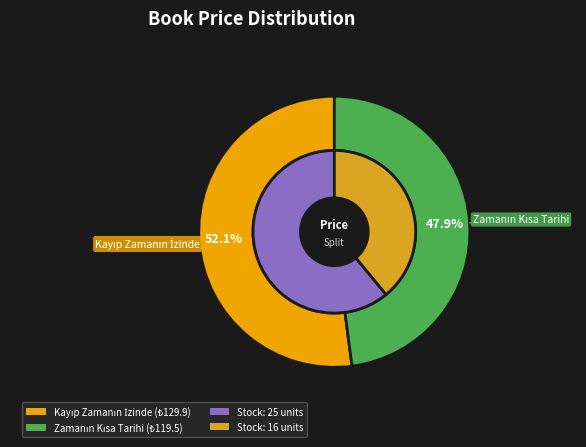

How many slices are in this pie chart?

2